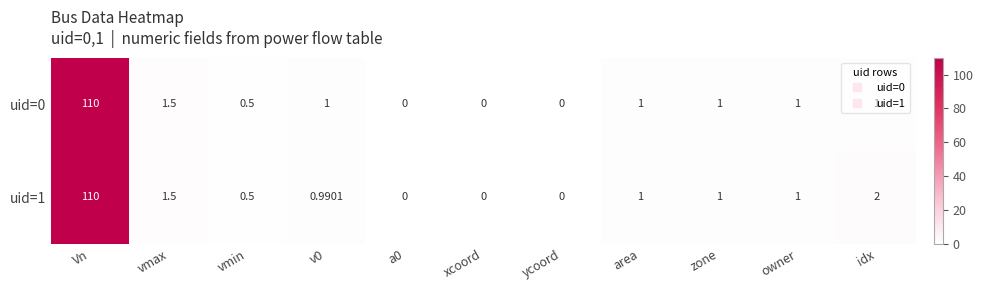

At which category is the sum across all series the highest?

Vn